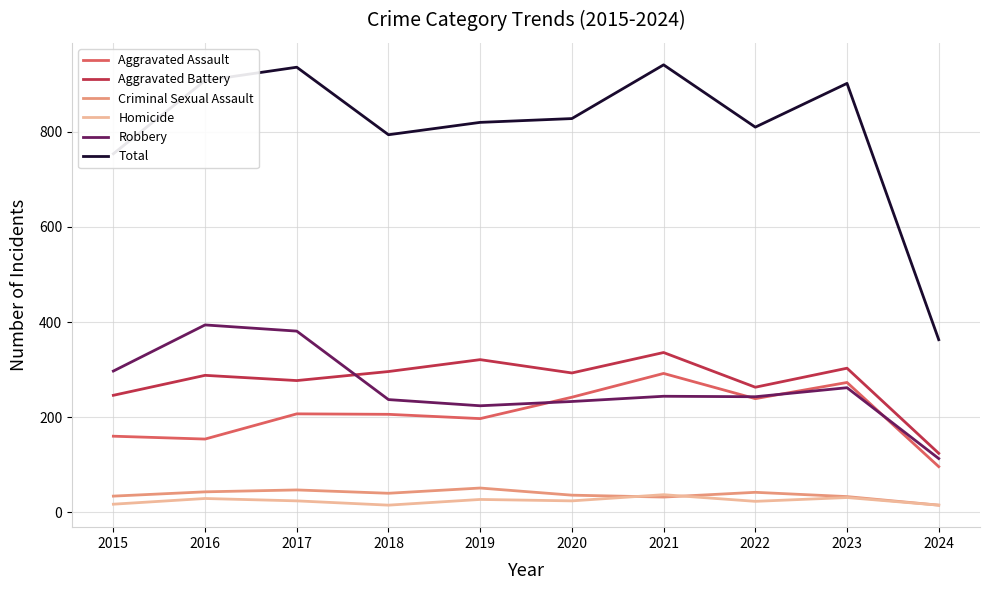

What is the maximum value shown in the chart?

941